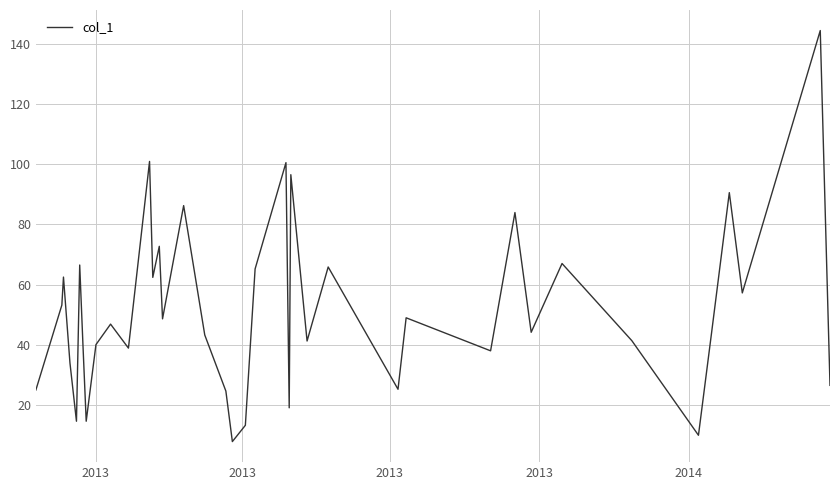

What is the smallest value displayed?

8.0